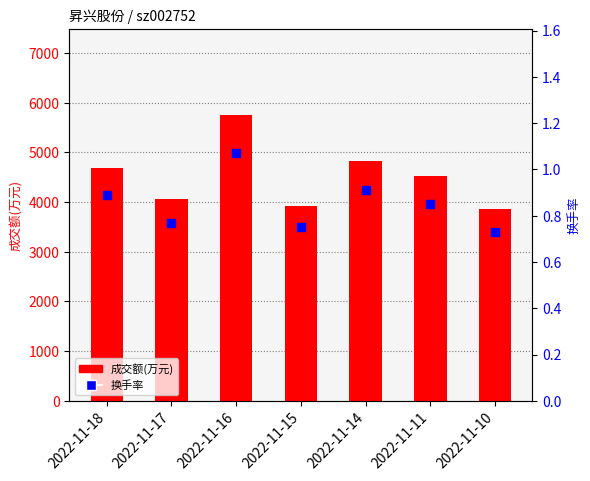

Which series has the largest total across all categories?

成交额(万元)